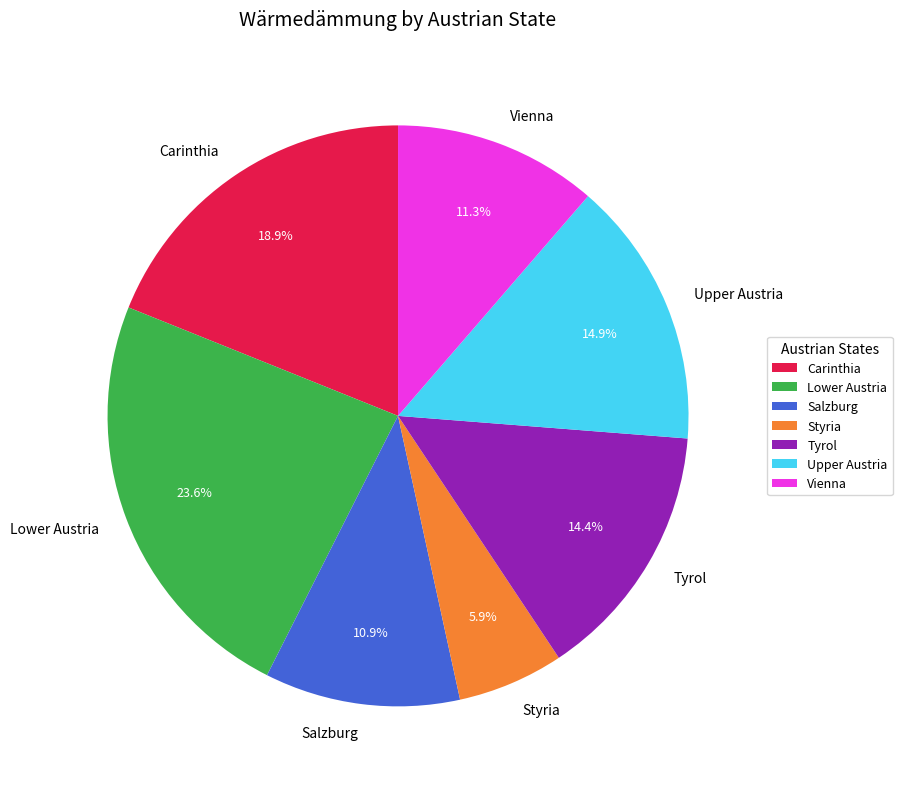

Which has a higher value, Lower Austria or Tyrol?

Lower Austria